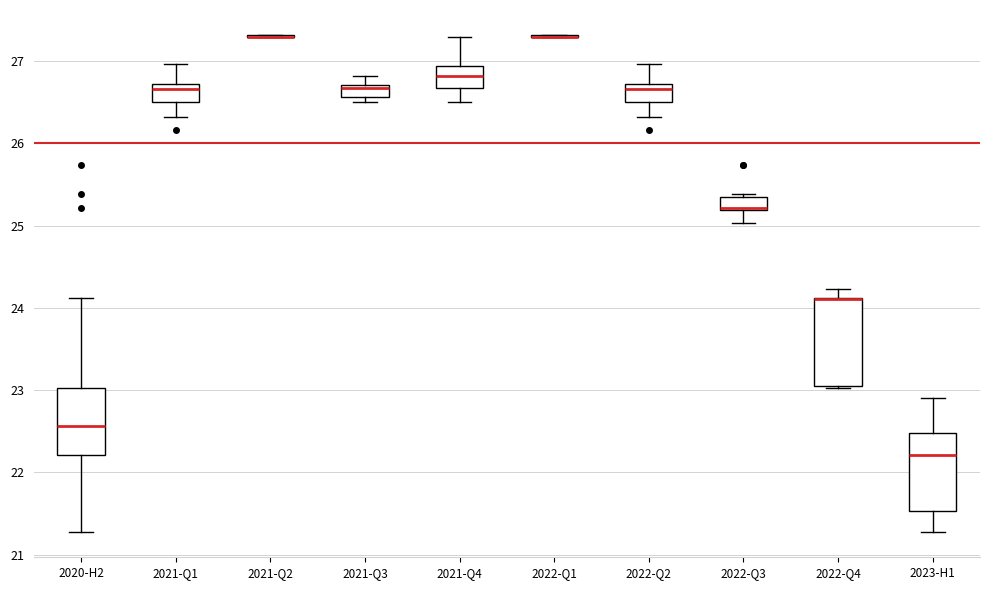

Where is the upper edge of the box for 2022-Q4 on the y-axis? The values are not printed on the chart, so give them approximately, as read against the axis.

24.1